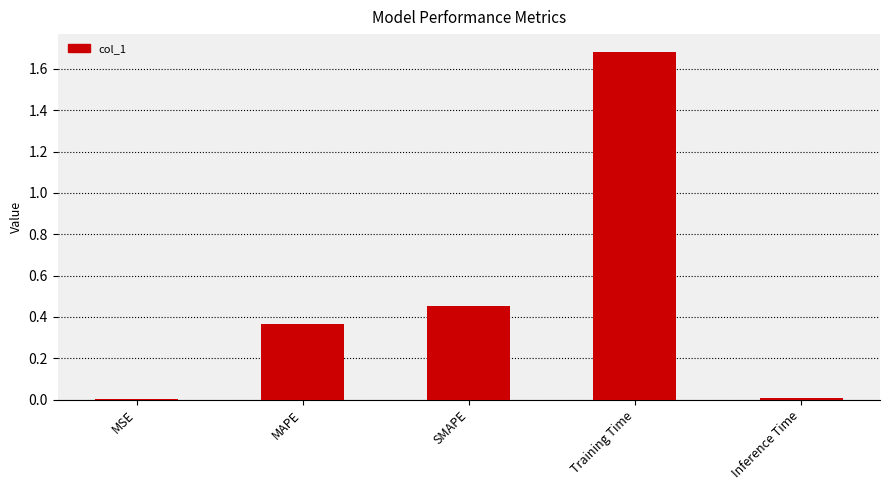

Is it true that the value at SMAPE is 0.2?

False